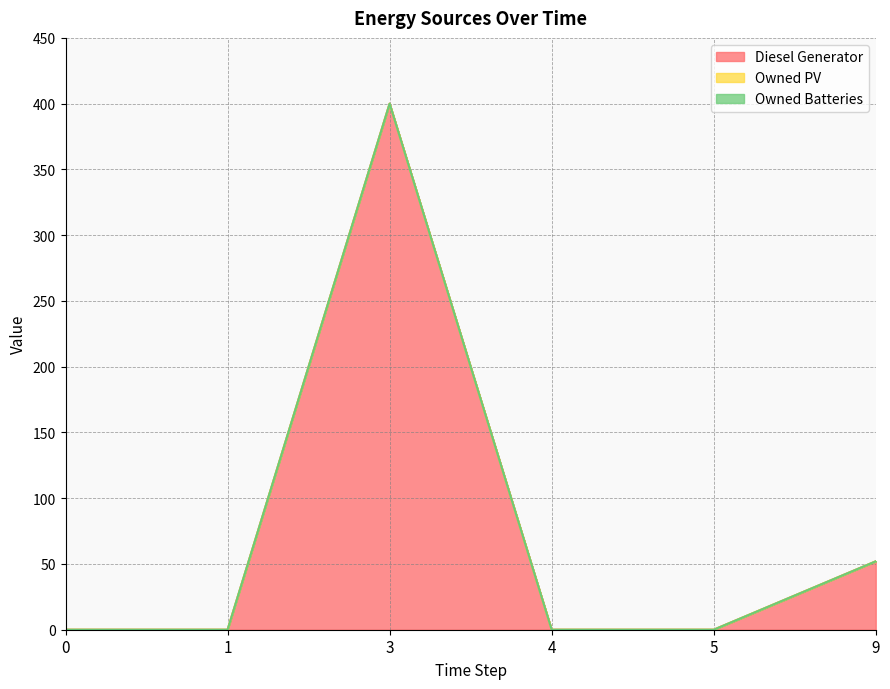

True or false: Diesel Generator and Owned PV cross at least once.

False